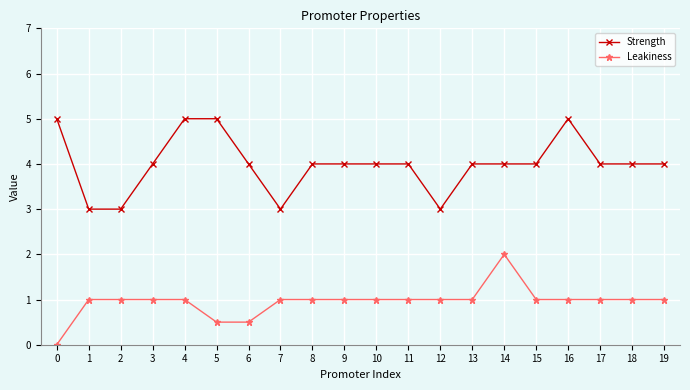

True or false: Strength and Leakiness intersect in this chart.

False